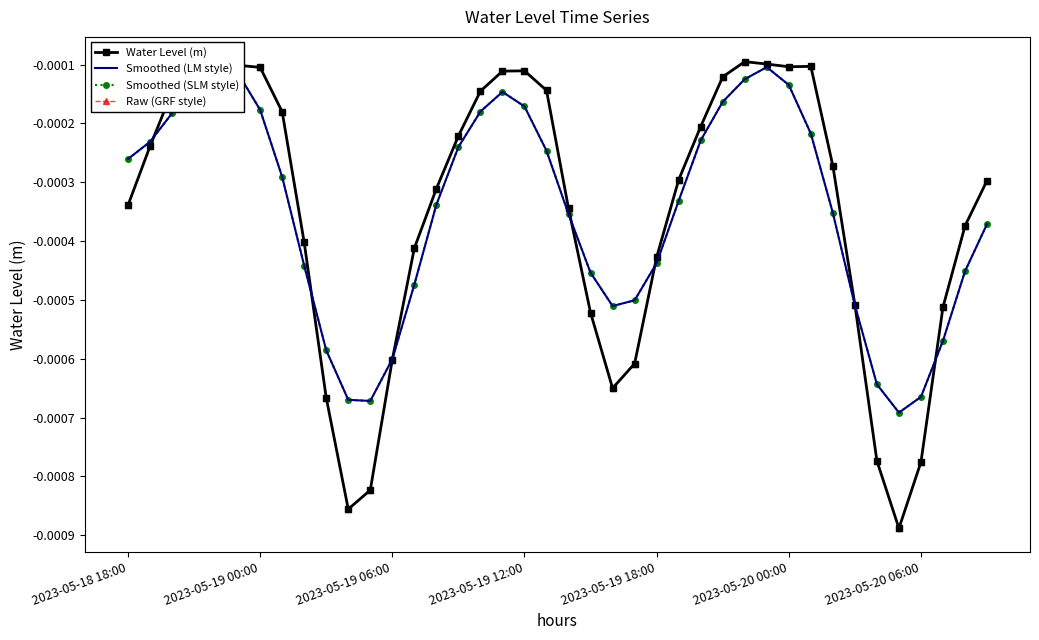

At which category is the sum across all series the highest?

29